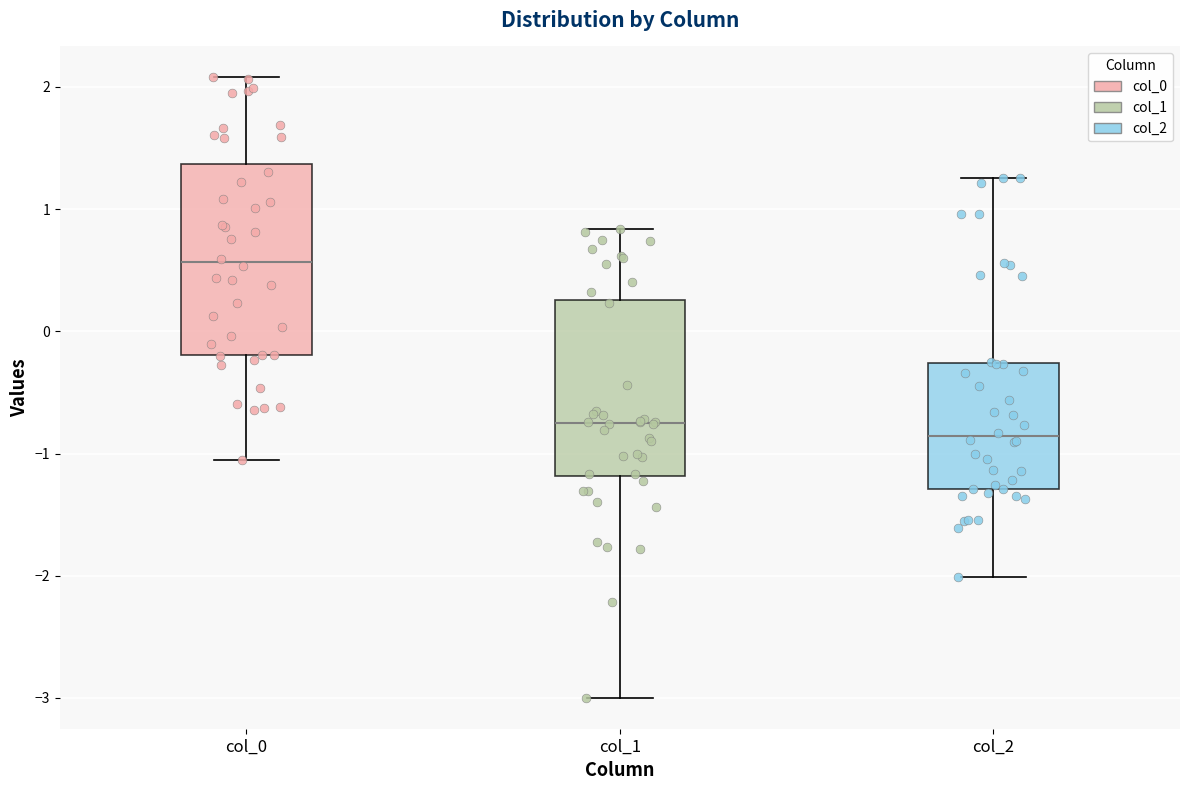

Comparing the boxes themselves (not the whiskers), which one is the tallest?

col_0